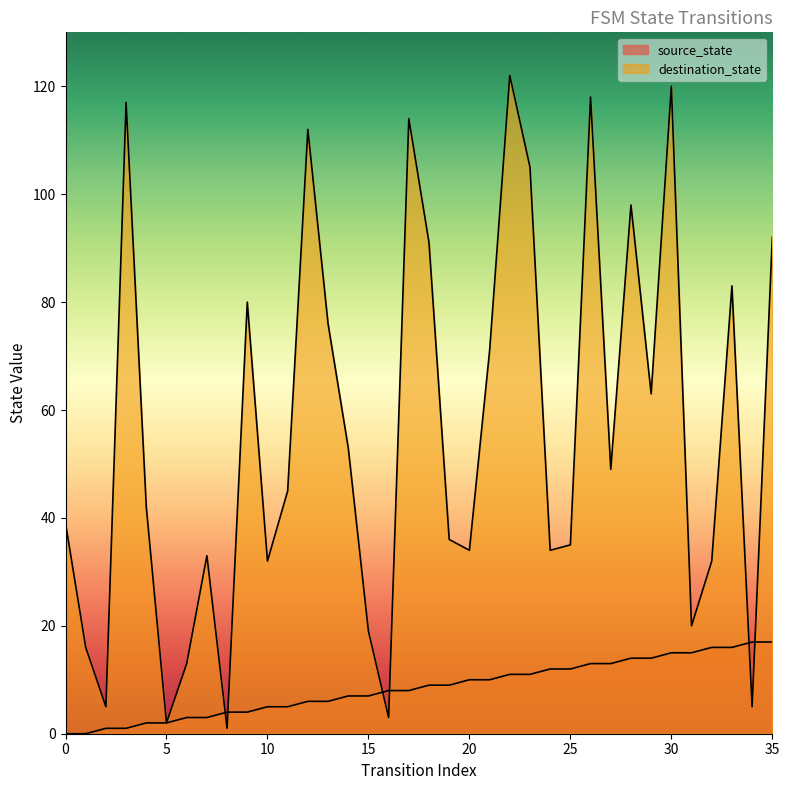

What is the total value across all series at 31?

35